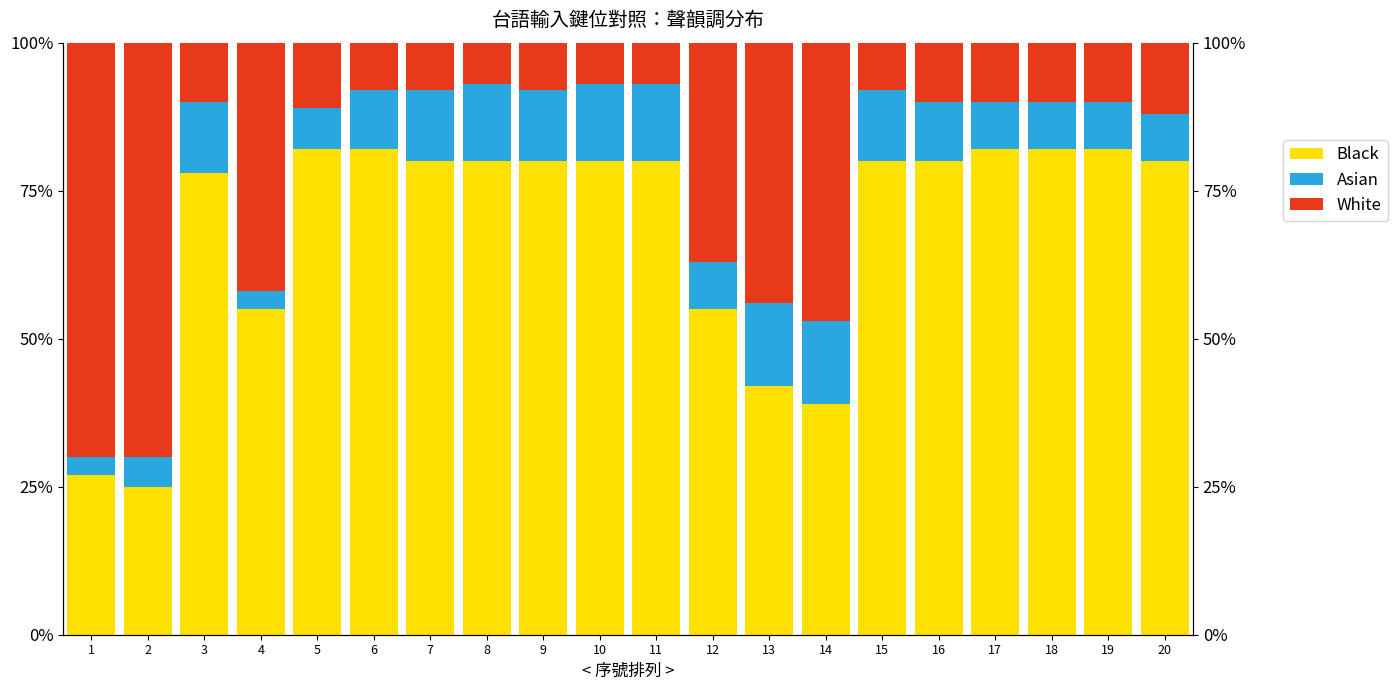

Between 18 and 8, which is larger?

18